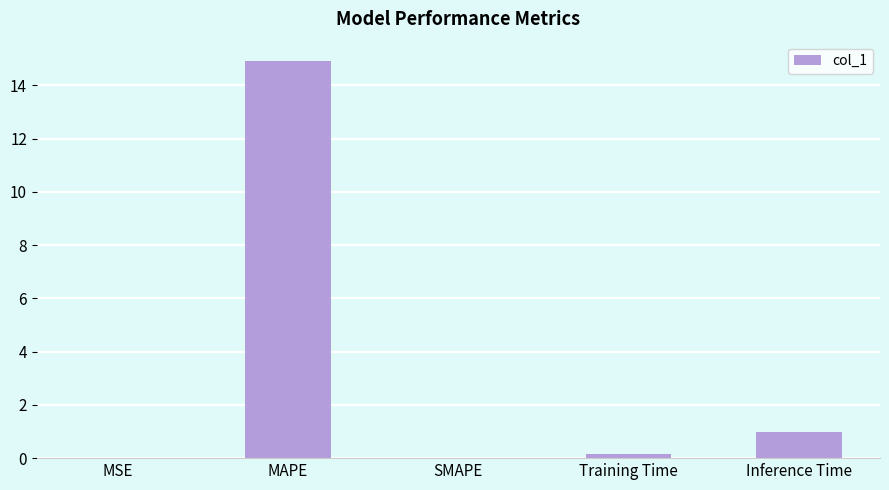

Is it true that the value at MSE is 0.0?

True